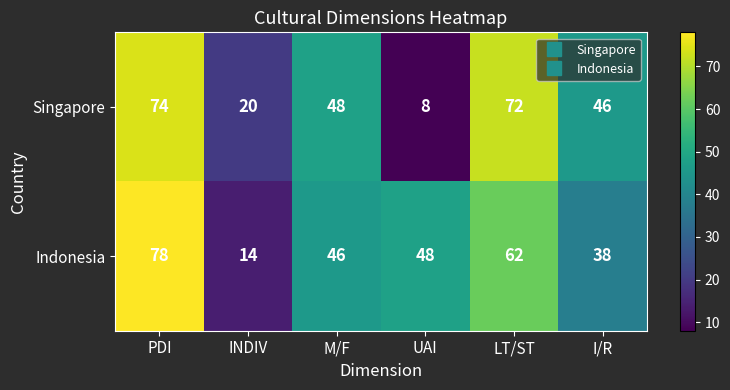

Which series has the largest total across all categories?

Indonesia